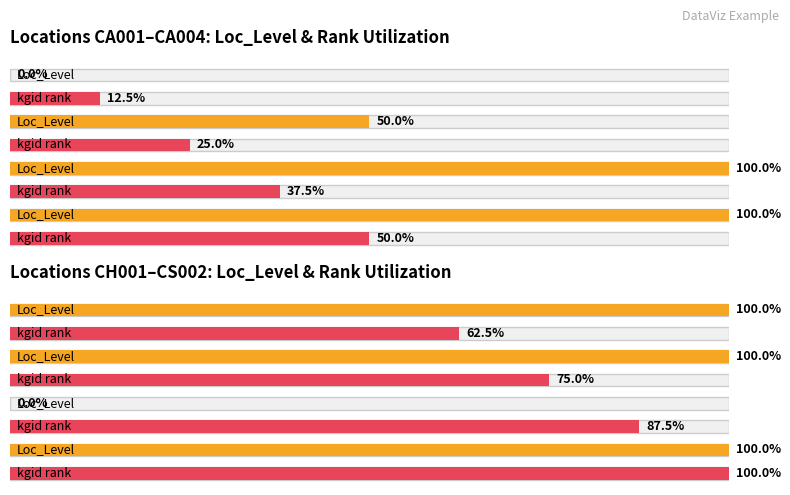

At which category does the chart reach its minimum across all series?

CA001